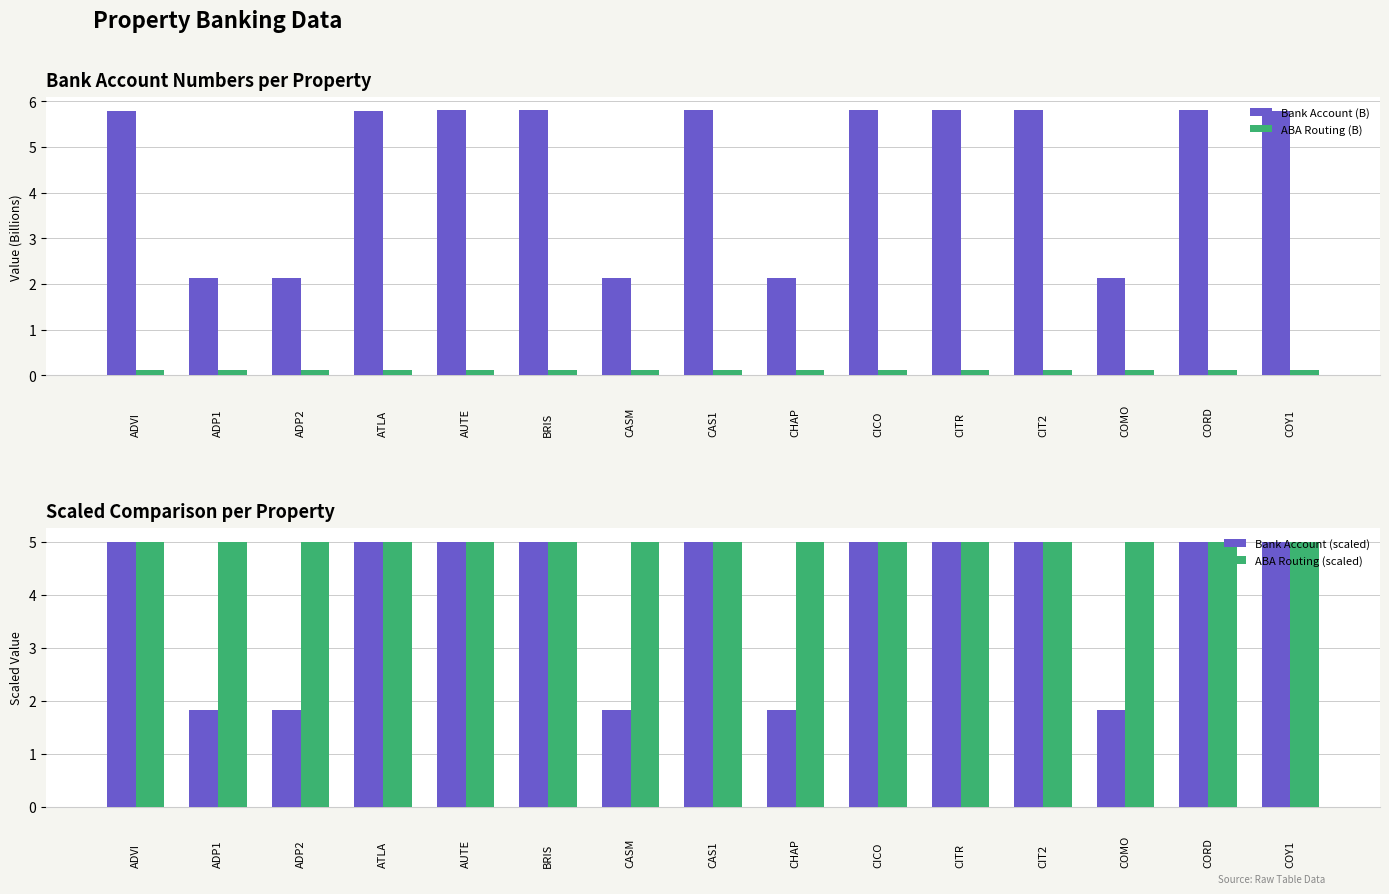

How many Bank Account (scaled) values are between 1 and 4?

5